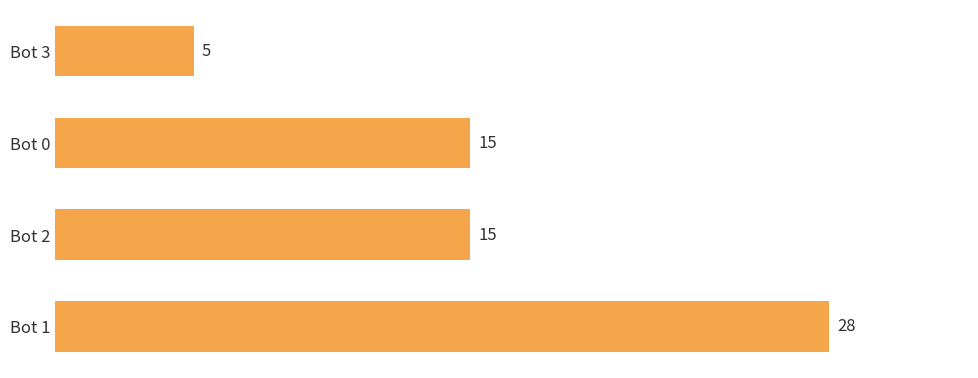

Is it true that the value at Bot 2 is 4?

False